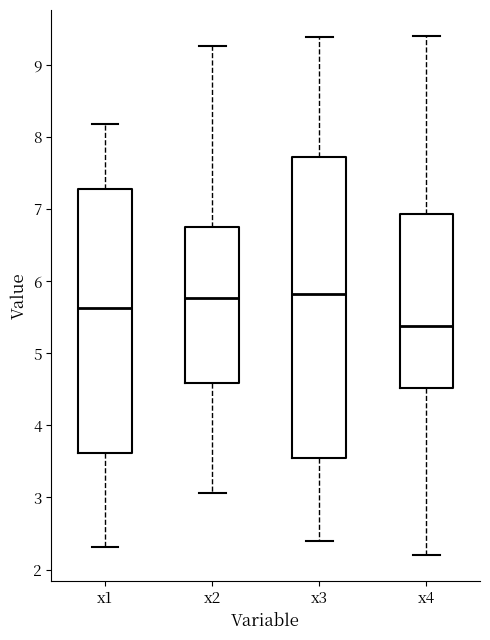

Where is the lower edge of the box for x1 on the y-axis? The values are not printed on the chart, so give them approximately, as read against the axis.

3.6